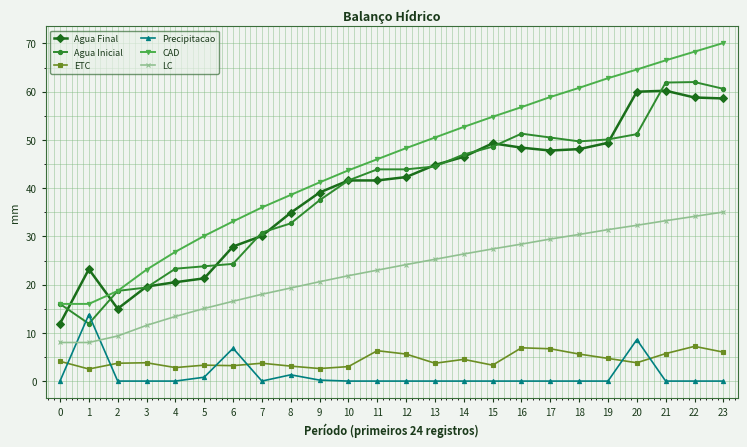

Is it true that Precipitacao equals 9.6 at 11?

False